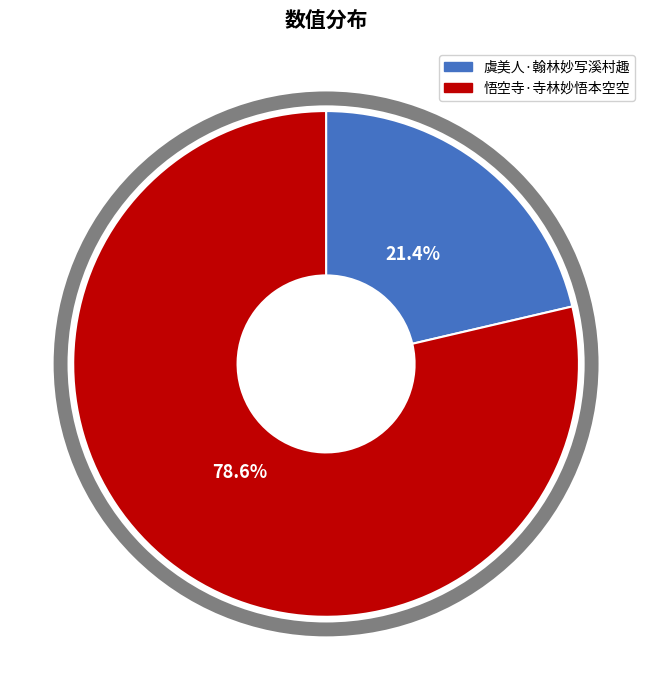

Rank the categories by value from lowest to highest.

虞美人·翰林妙写溪村趣, 悟空寺·寺林妙悟本空空